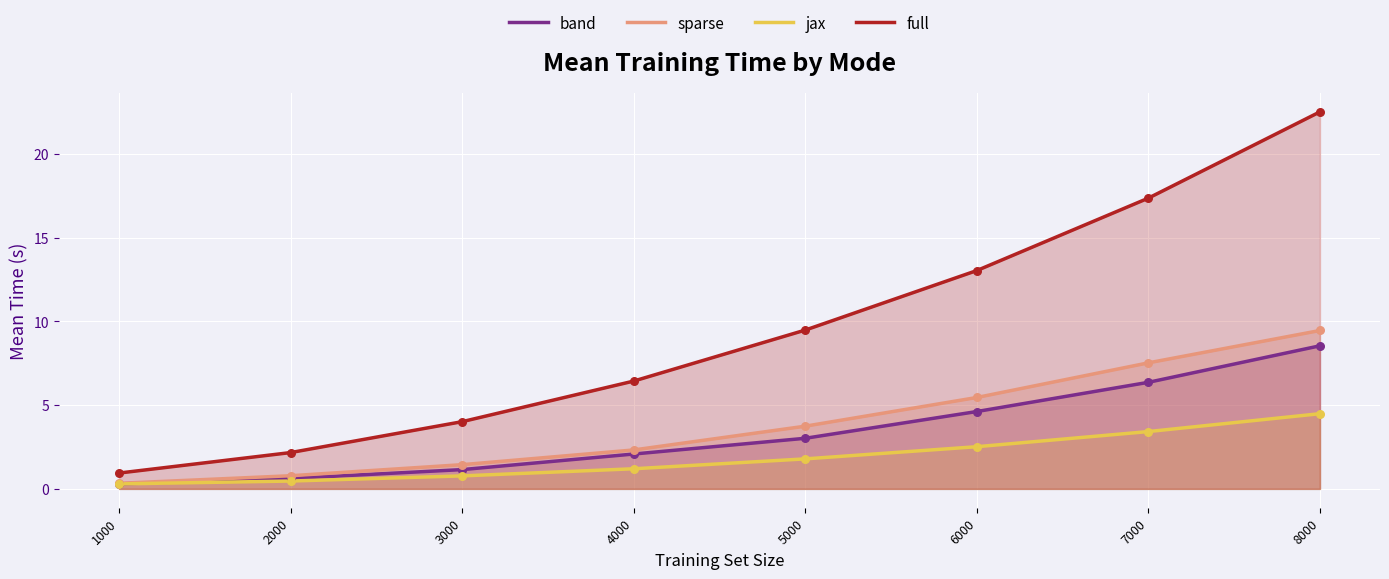

Which series contains the highest Y value?

full